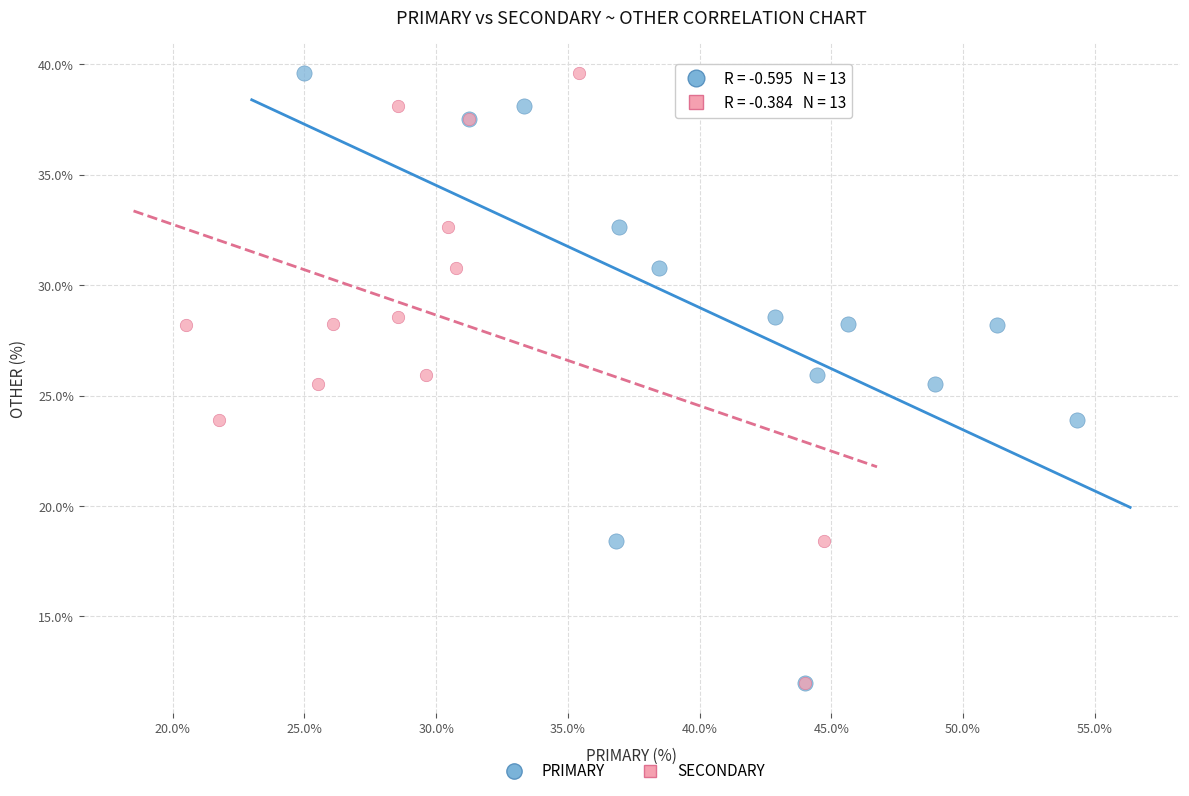

What are all the series names shown in the legend?

PRIMARY, SECONDARY